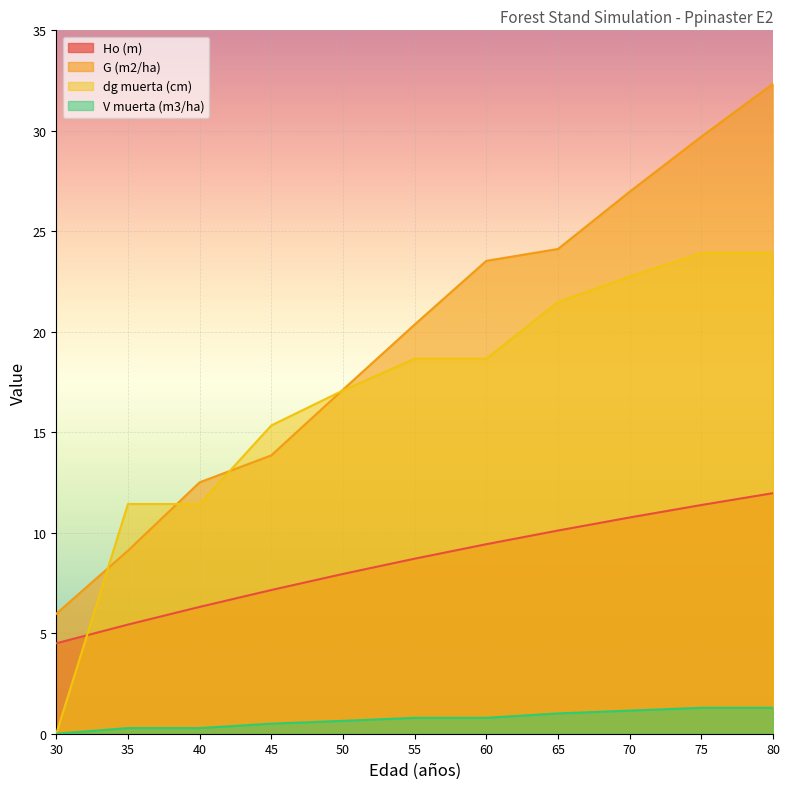

Reading left to right, list all the values displayed in this chart.

Ho (m): 30=4.5	35=5.4	40=6.3	45=7.2	50=8.0	55=8.7	60=9.4	65=10.1	70=10.8	75=11.4	80=12.0
G (m2/ha): 30=6.0	35=9.1	40=12.5	45=13.8	50=17.1	55=20.4	60=23.5	65=24.1	70=27.0	75=29.7	80=32.3
dg muerta (cm): 30=0.0	35=11.4	40=11.4	45=15.3	50=17.1	55=18.7	60=18.7	65=21.5	70=22.8	75=23.9	80=23.9
V muerta (m3/ha): 30=0.0	35=0.3	40=0.3	45=0.5	50=0.6	55=0.8	60=0.8	65=1.0	70=1.1	75=1.3	80=1.3